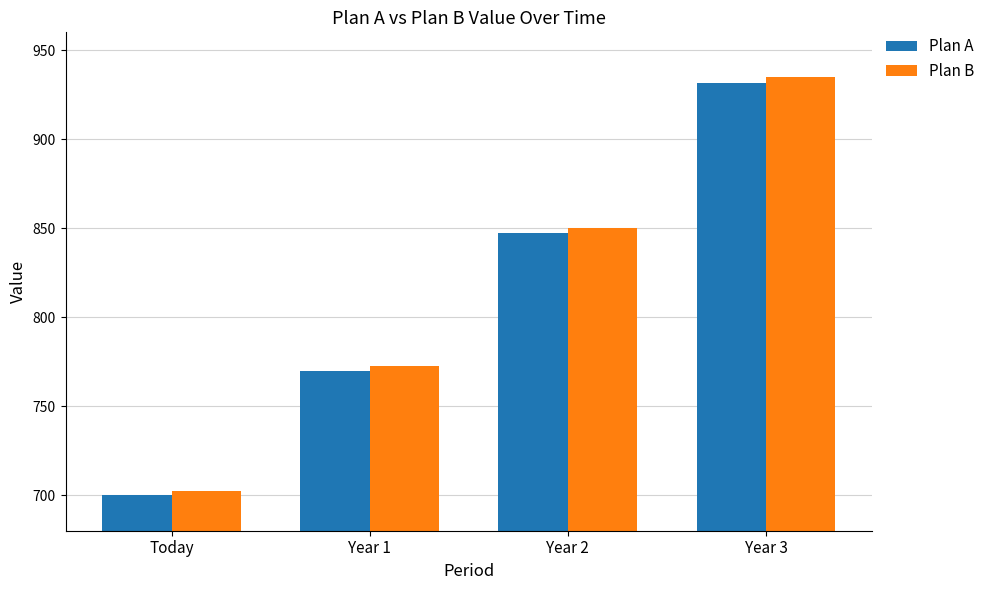

Which label corresponds to the smallest value in the chart?

Today